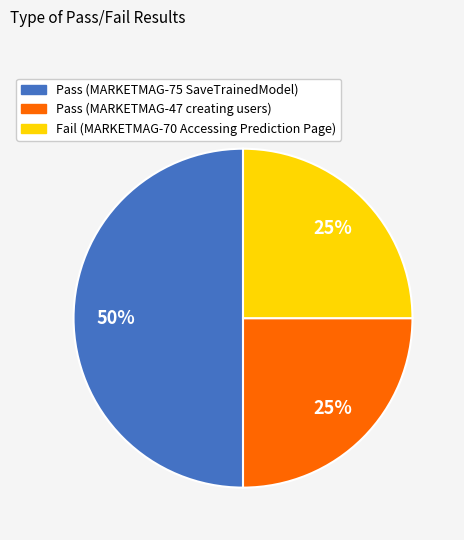

To the nearest percent, what is the average slice percentage?

33%